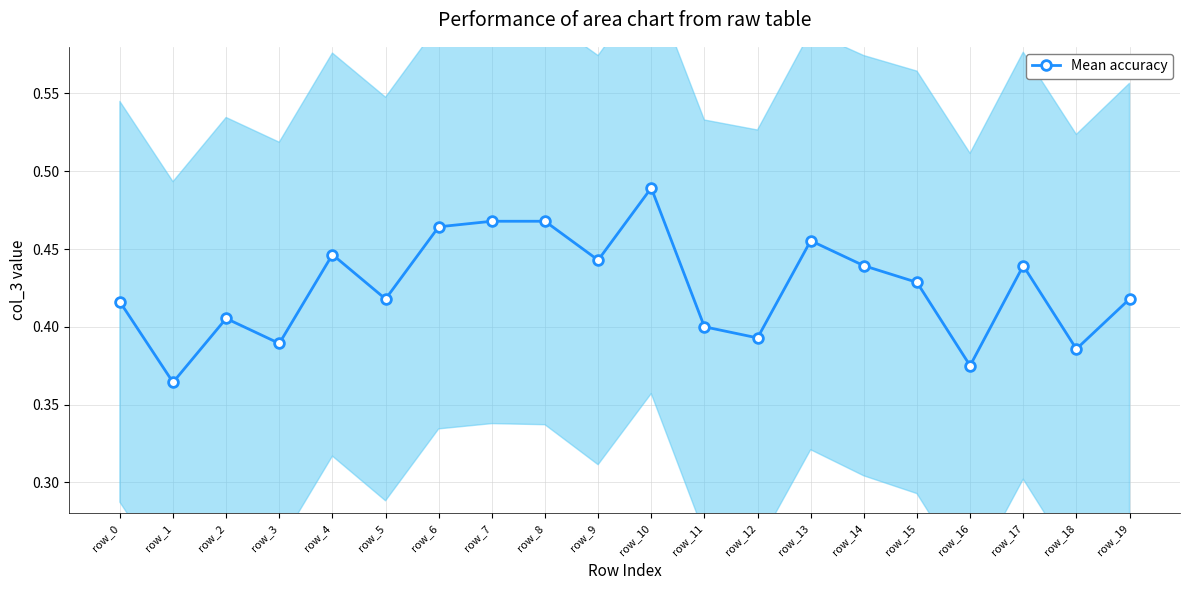

The value at row_11 is 0.4. True or false?

True